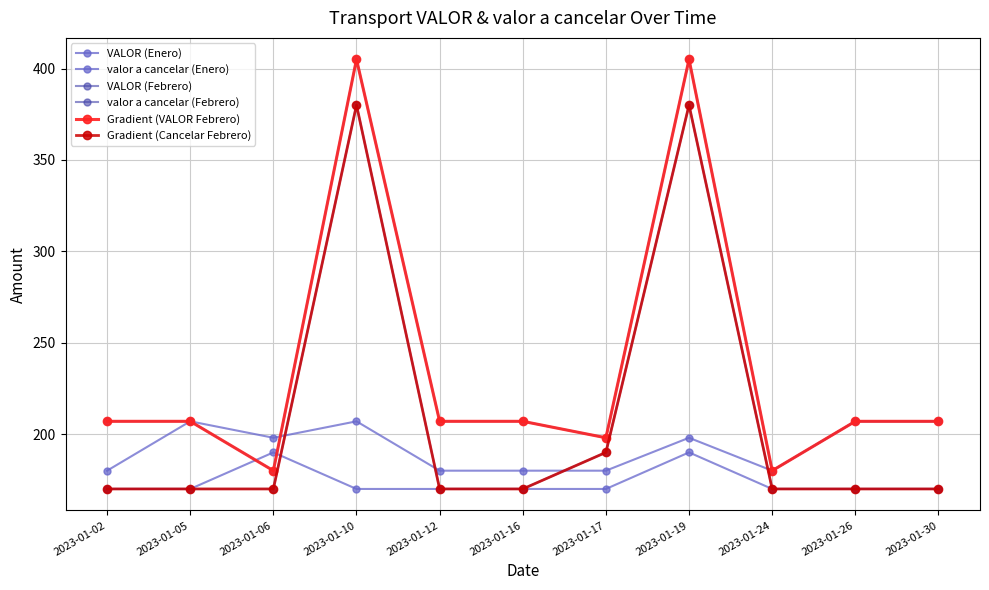

What value does the VALOR (Enero) series have at 2023-01-10?

207